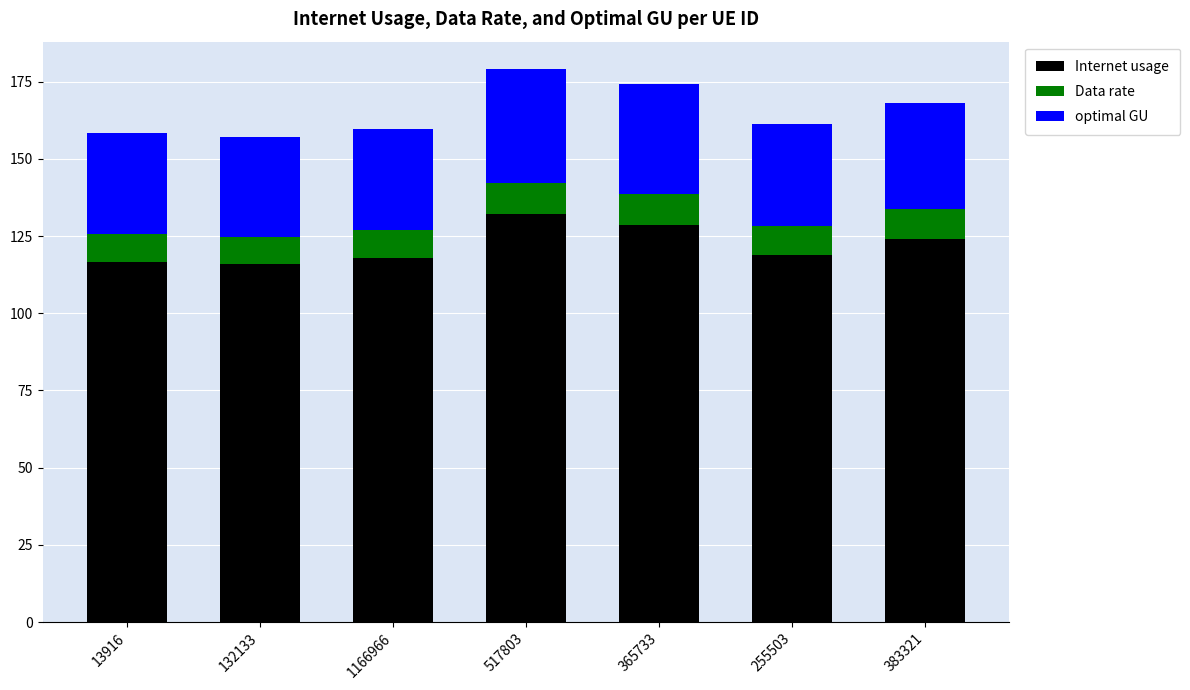

What is the average value of the Internet usage series?

122.0